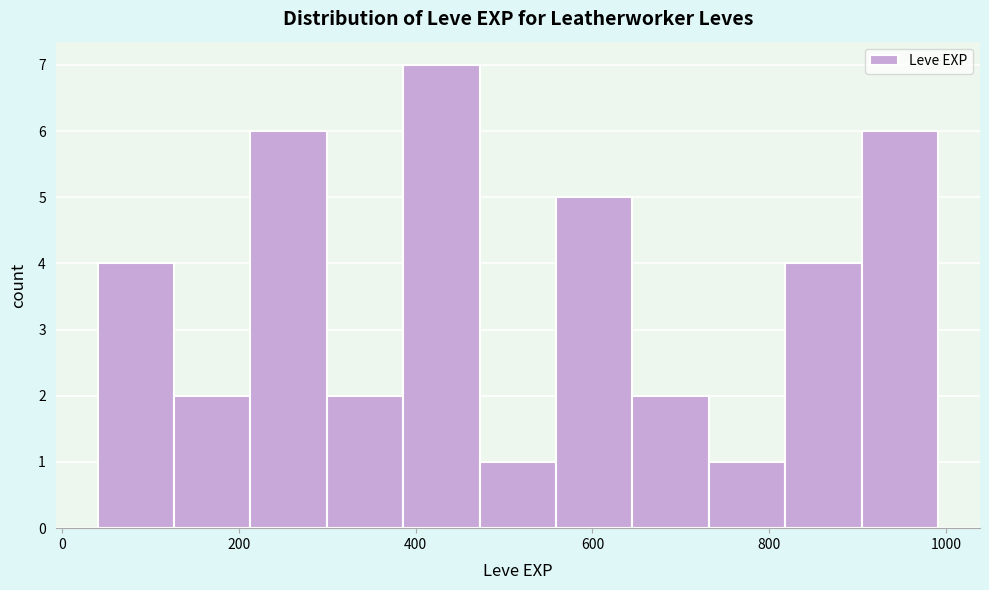

How tall is the bar that spans 40 to 120 on the x-axis? Neither the bar edges nor the heights are printed on the chart, so give them approximately, as read against the axes.

4